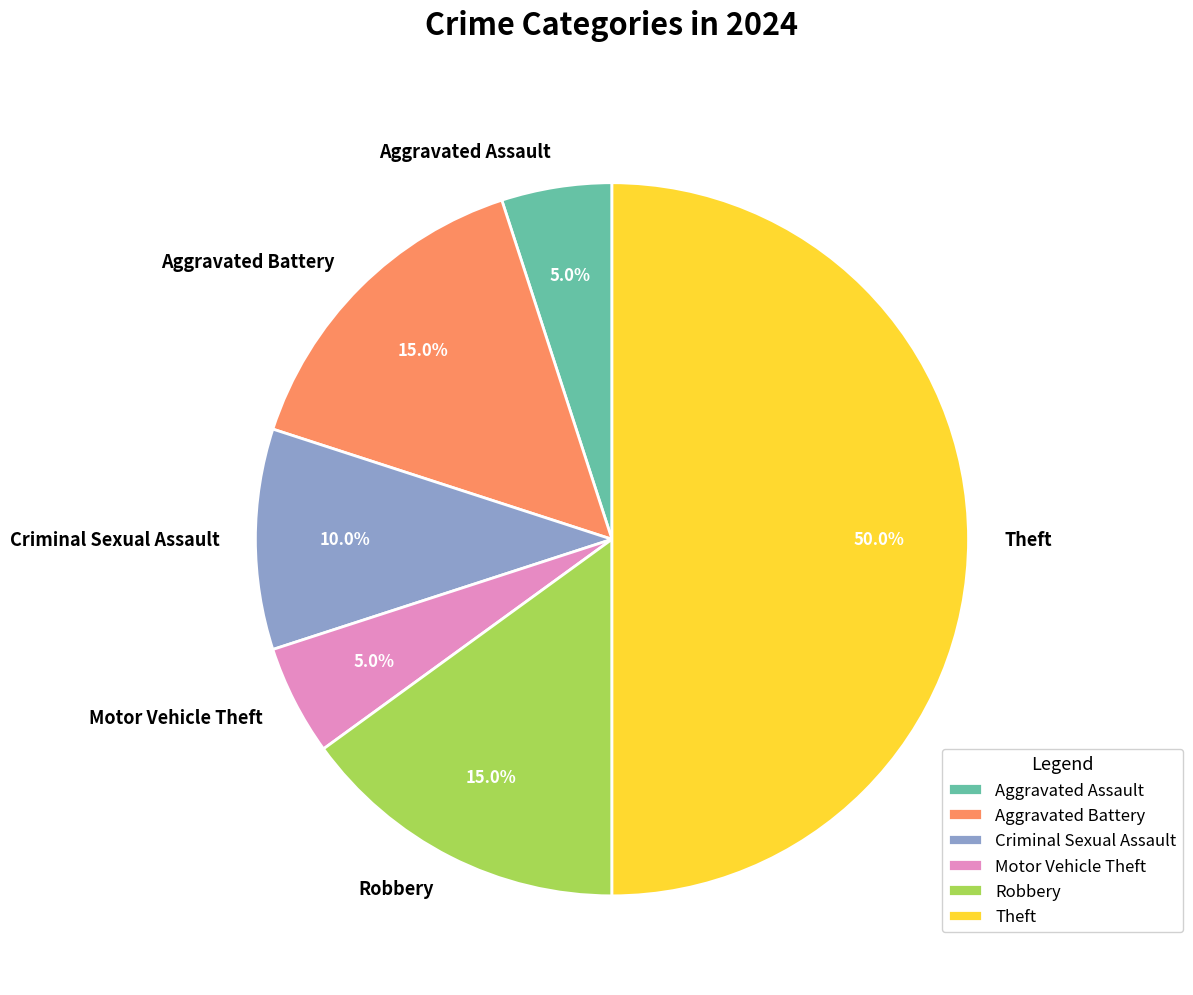

True or false: Aggravated Assault accounts for 1% of the total.

False